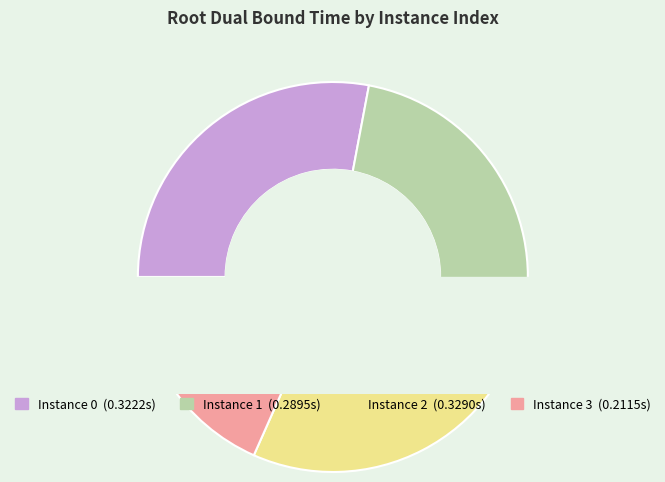

Is there any slice that represents more than half of the pie?

No